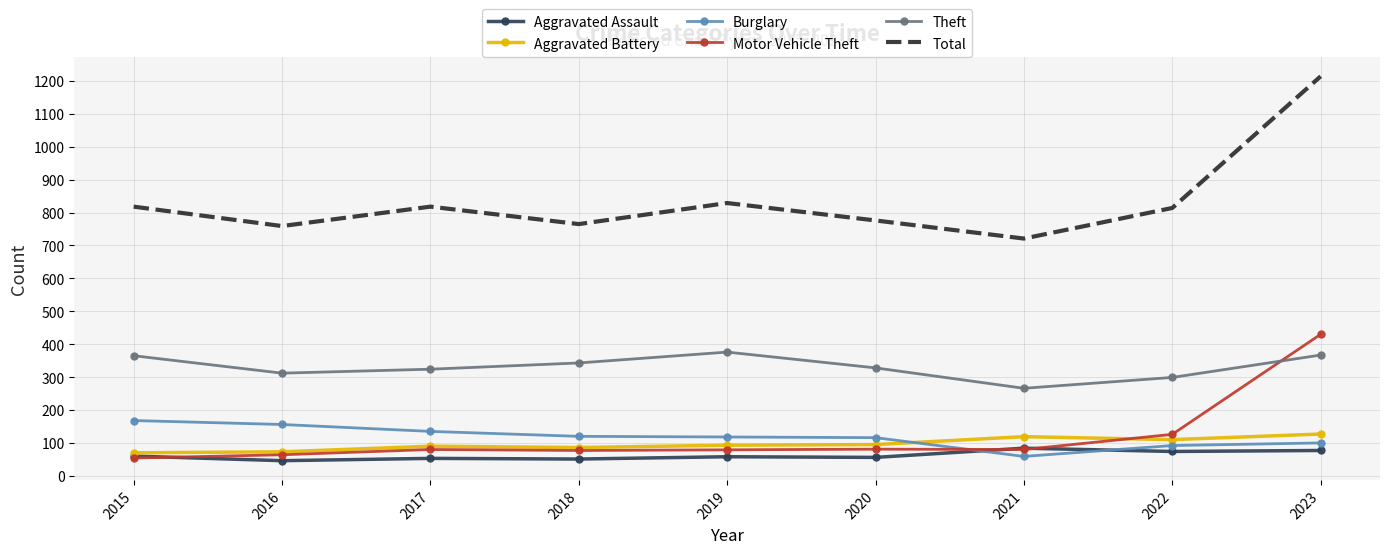

What is the total value across all series at 2023?

2315